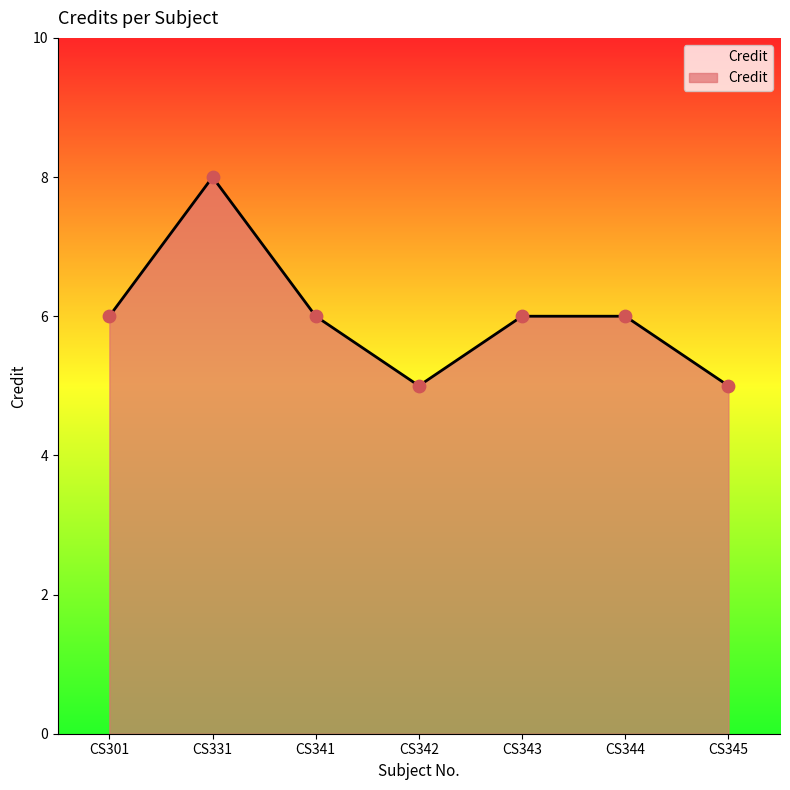

Approximately how many times larger is the value at CS342 compared to CS331?

0.6